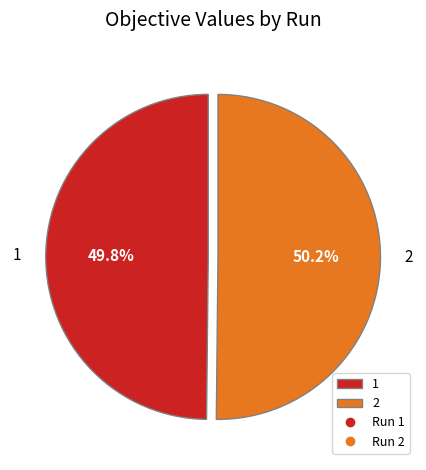

Is there any slice that represents more than half of the pie?

Yes